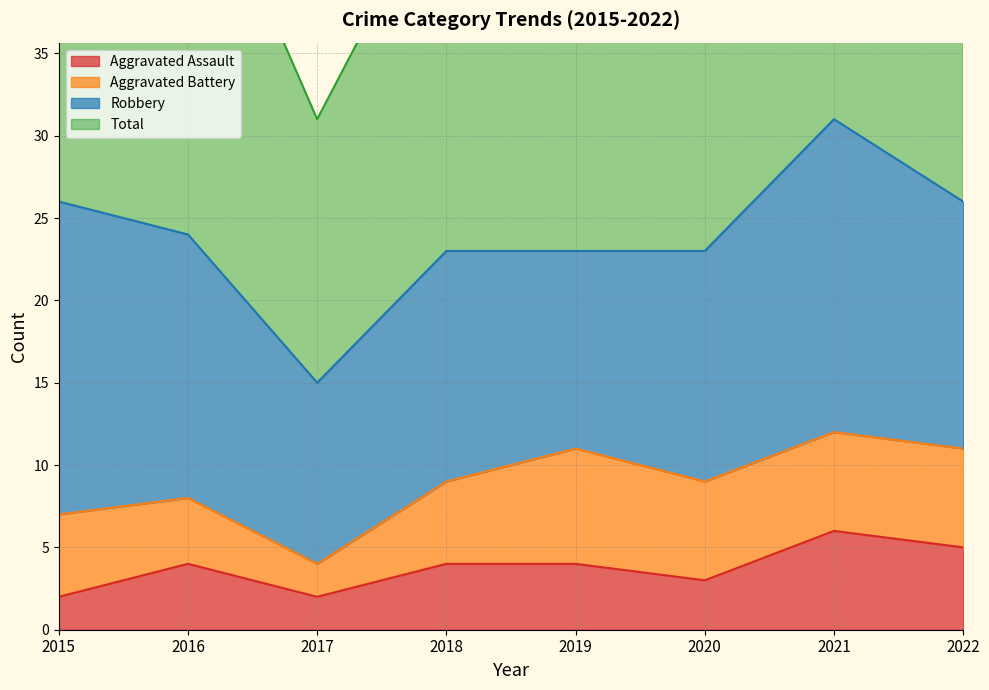

True or false: Total has a value of 92 at 2015.

False